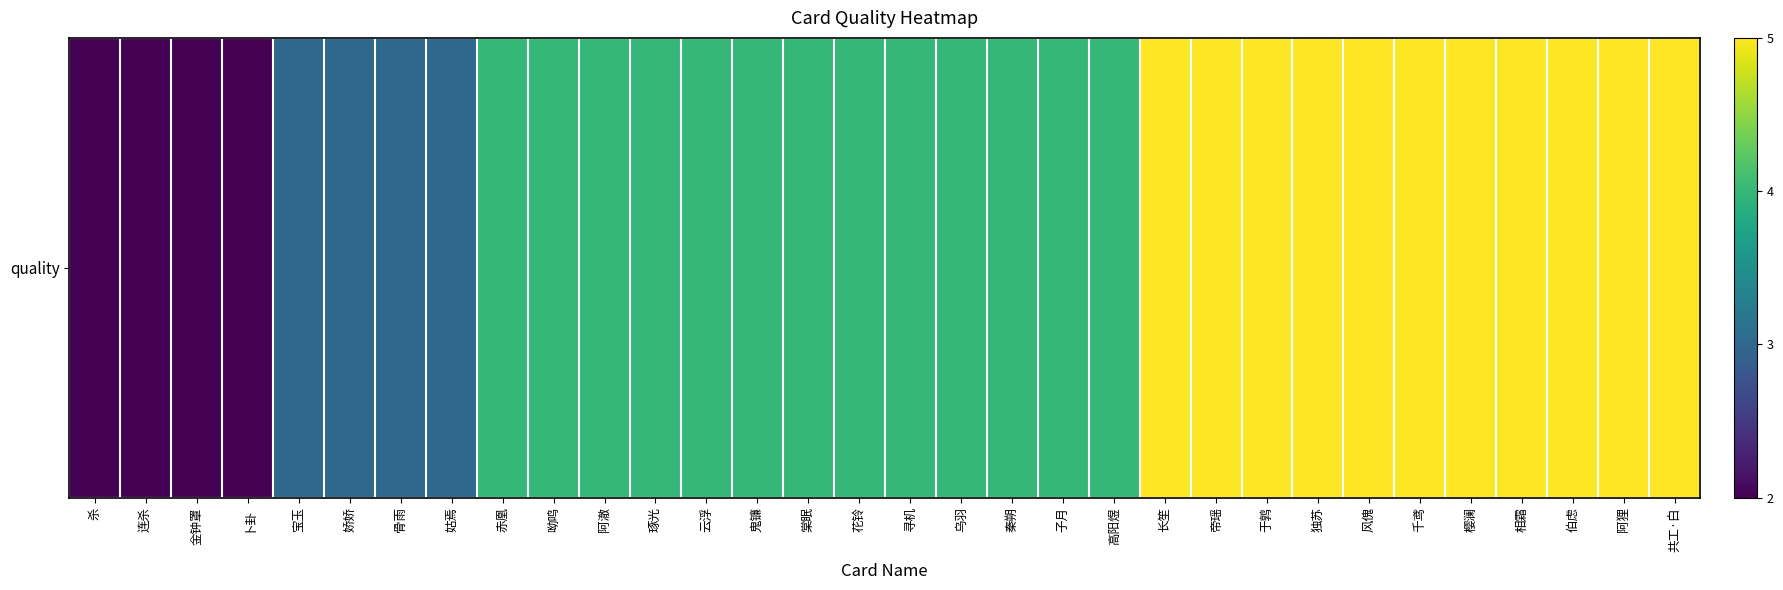

Which category has the highest value across all series?

长笙